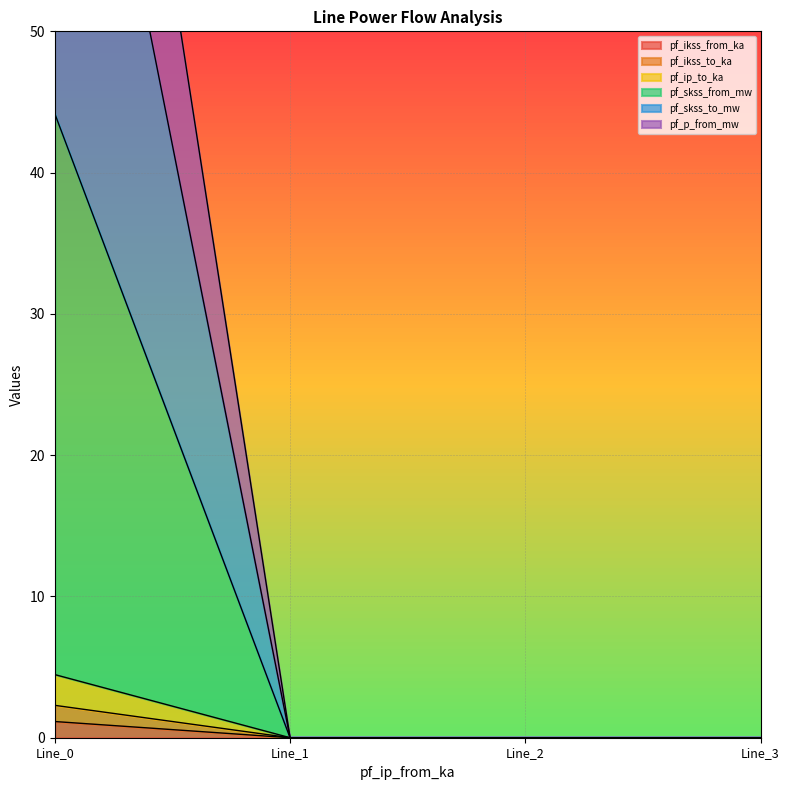

Count the number of categories in the chart.

4